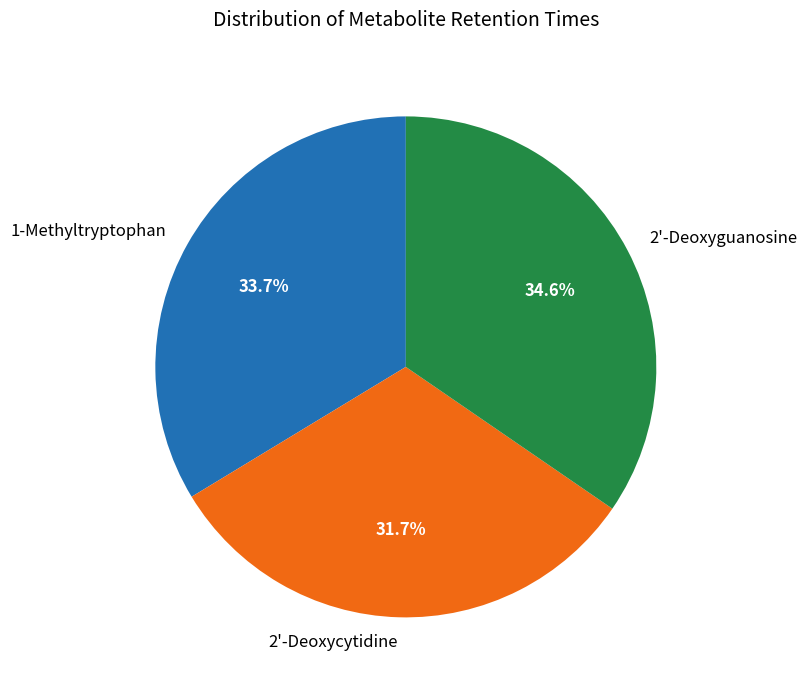

Is there any slice that represents more than half of the pie?

No